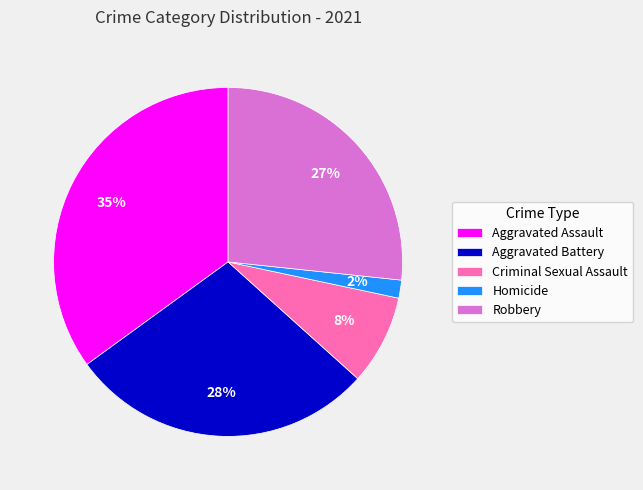

To the nearest percent, what is the difference between the Criminal Sexual Assault and Aggravated Battery slice percentages?

20%